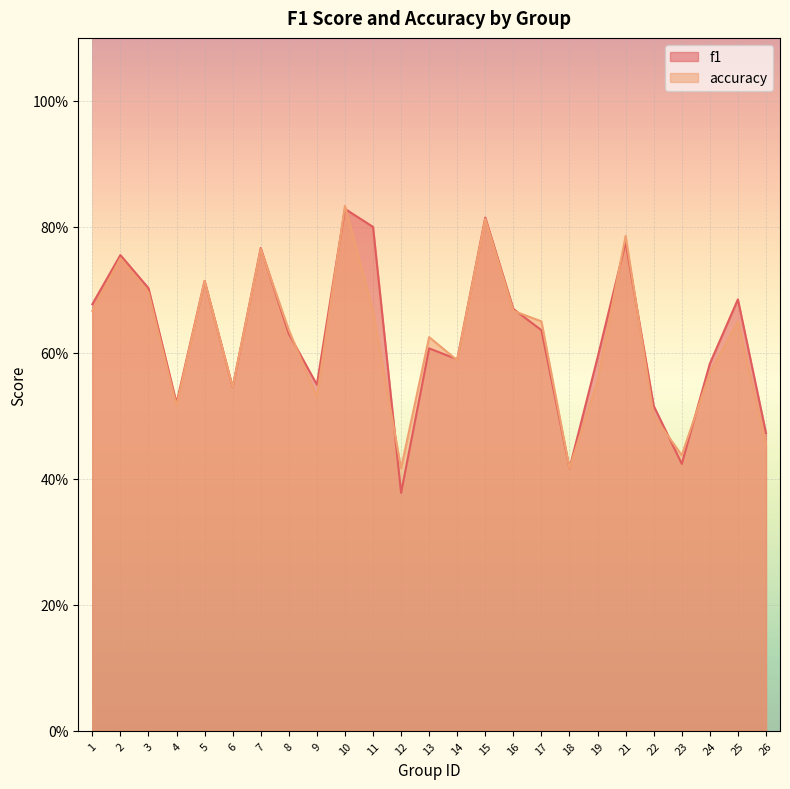

In accuracy, how many points are higher than both neighbors (excluding endpoints)?

8